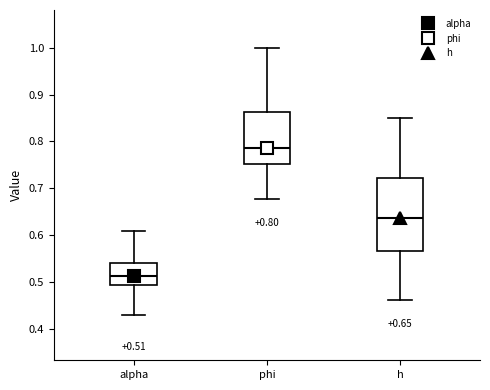

Comparing the boxes themselves (not the whiskers), which one is the tallest?

h